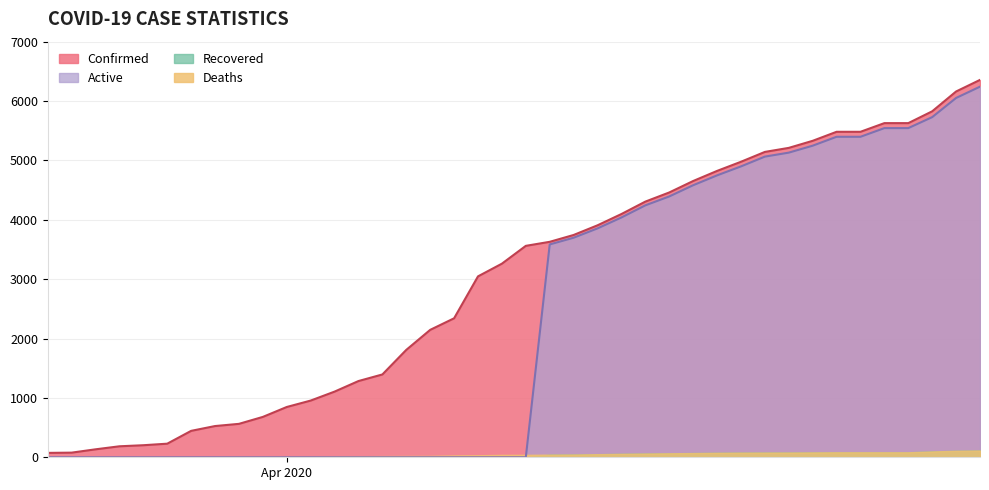

What is the difference between the maximum and minimum values in the Recovered series?

114